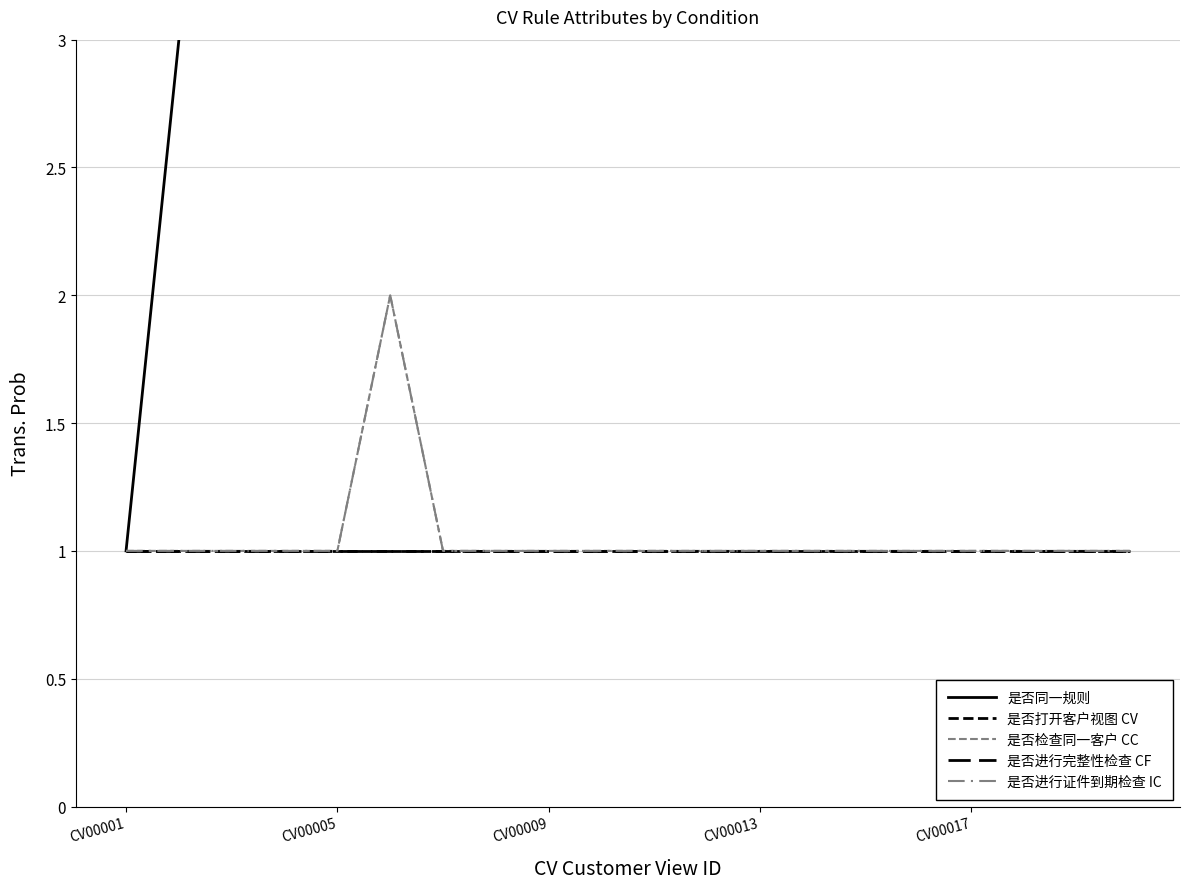

True or false: 是否进行完整性检查 CF and 是否打开客户视图 CV intersect in this chart.

False